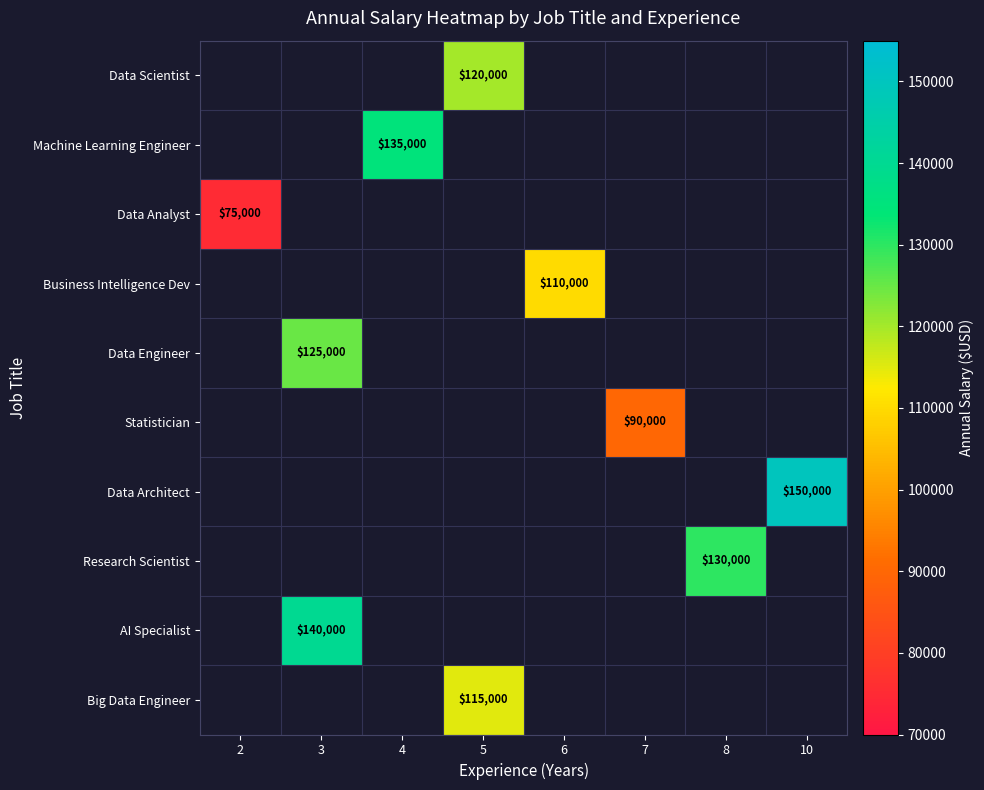

Is it true that Data Analyst equals 28750 at 2?

False